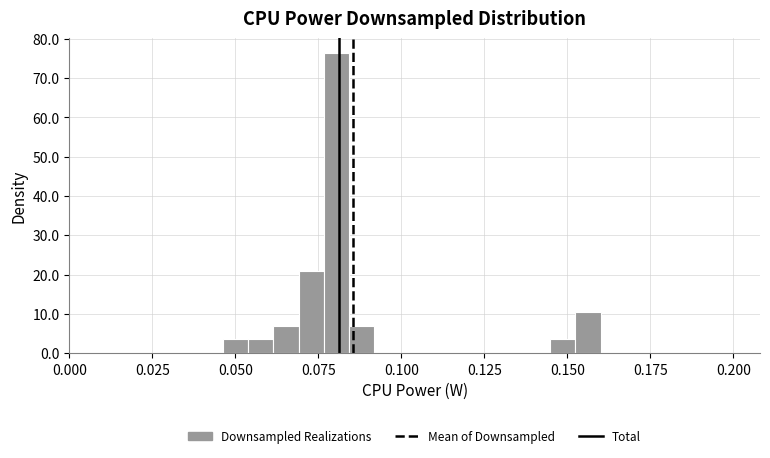

Around what value on the x-axis is the tallest bar? Give the approximate position of its centre, as read against the axis.

0.080